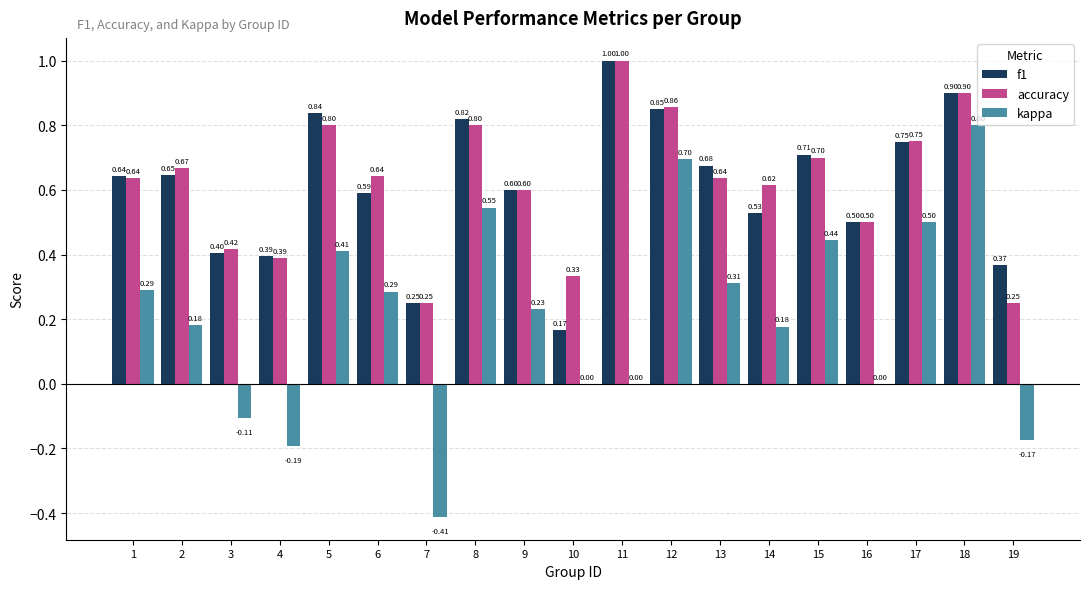

What is the sum of all f1 values?

11.6